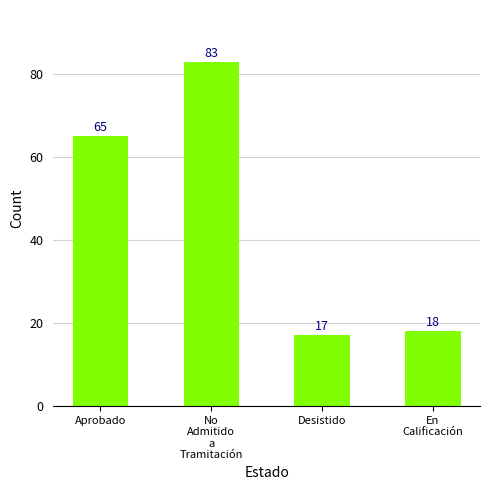

Rank the categories by value from highest to lowest.

No
Admitido
a
Tramitación, Aprobado, En
Calificación, Desistido